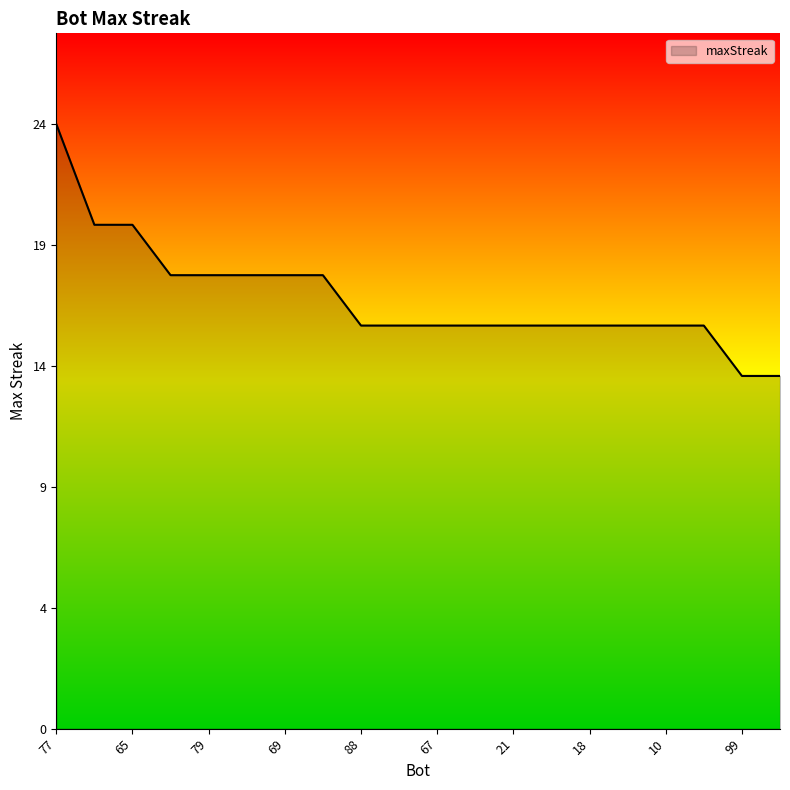

What is the difference between the second highest and second lowest values?

6